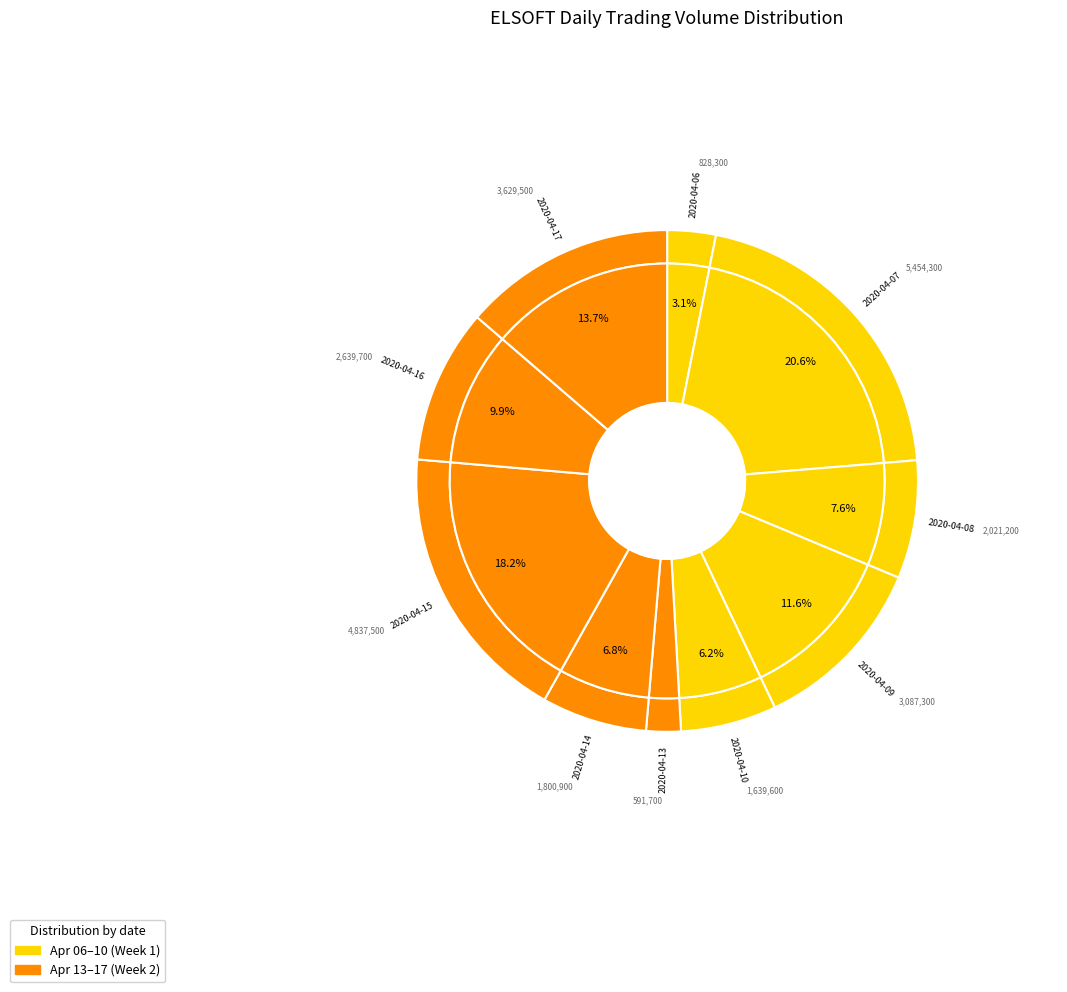

True or false: 2020-04-16 accounts for 4% of the total.

False